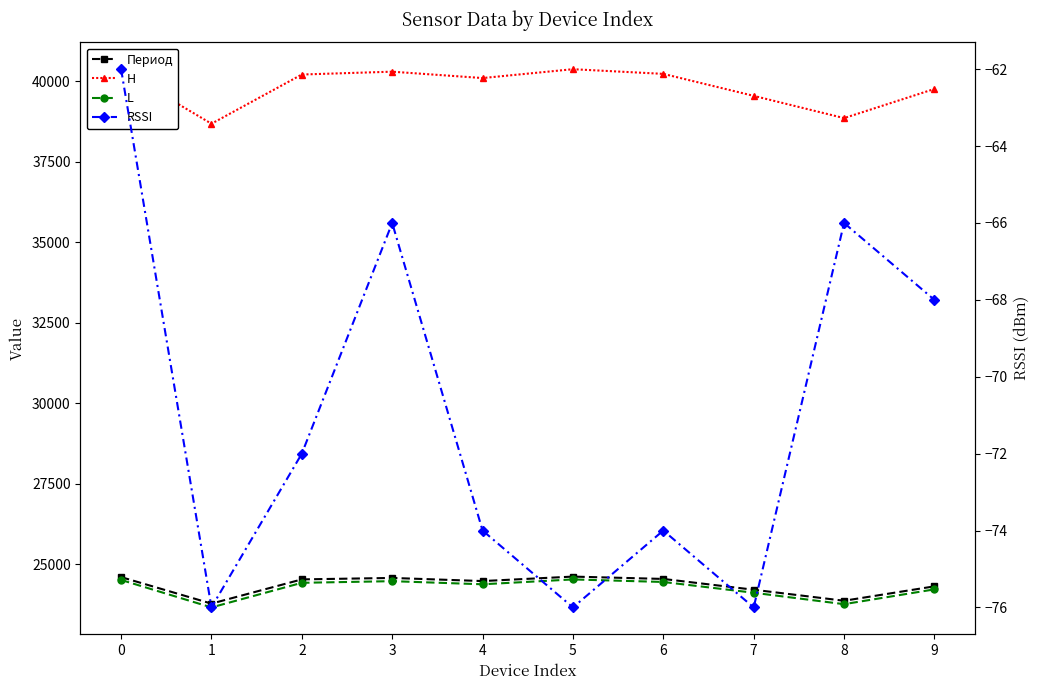

What is the total value across all series at 0?

89391